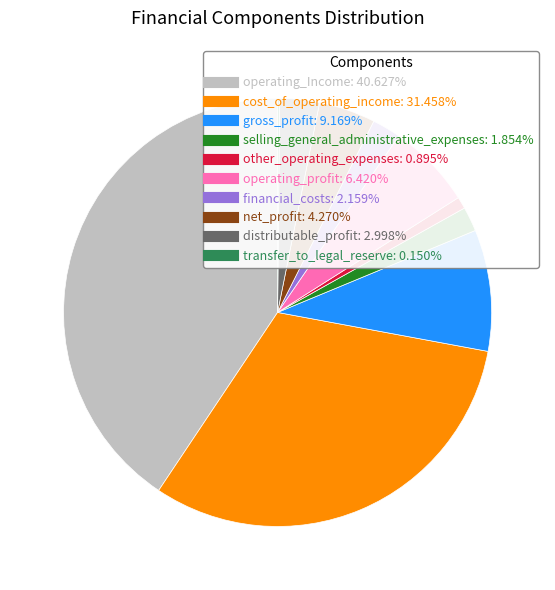

Is the sum of gross_profit and cost_of_operating_income greater than half?

No